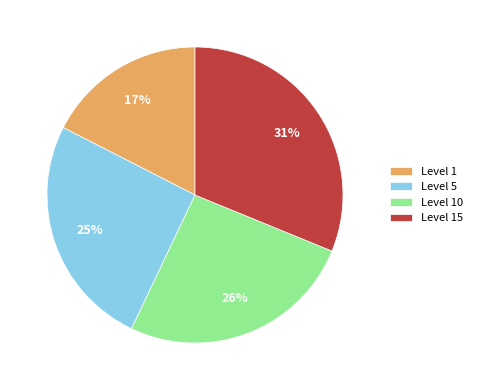

To the nearest percent, what is the difference between the largest and smallest slice percentages?

14%